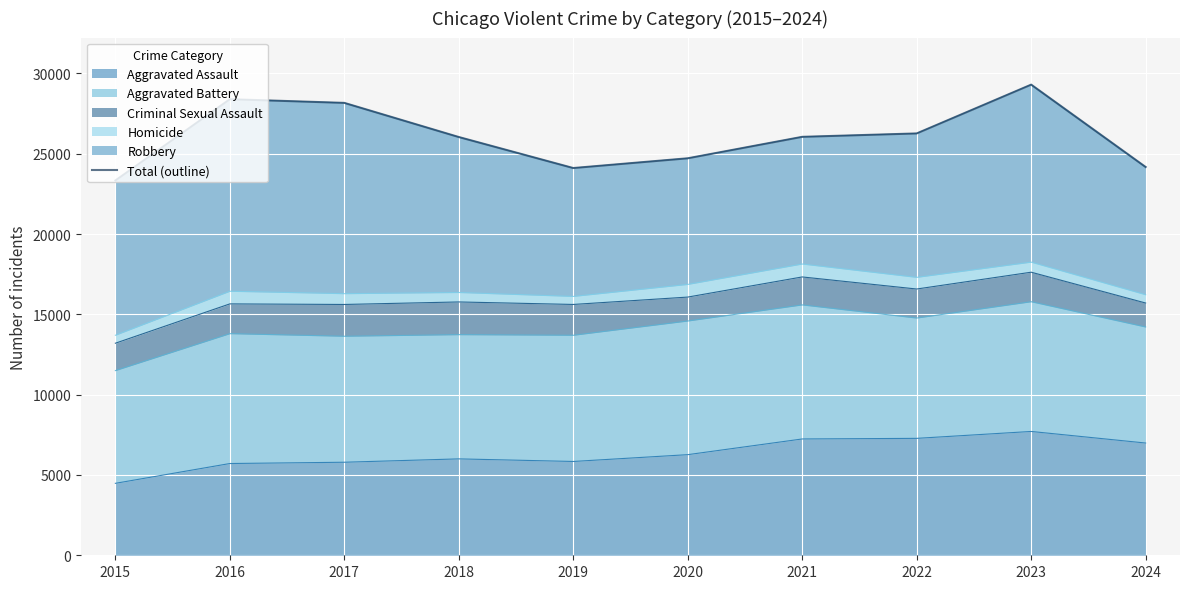

How many lines are shown in the chart?

1